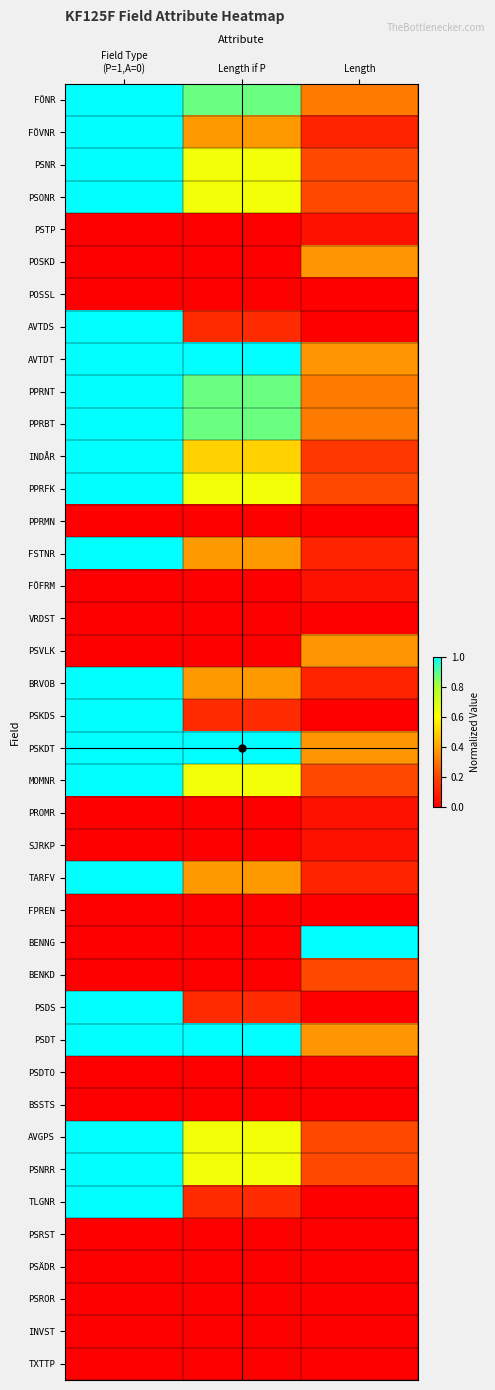

Reading left to right, extract all data points from this chart.

FÖNR: Field Type
(P=1,A=0)=1.0	Length if P=0.9	Length=0.3
FÖVNR: Field Type
(P=1,A=0)=1.0	Length if P=0.4	Length=0.1
PSNR: Field Type
(P=1,A=0)=1.0	Length if P=0.6	Length=0.2
PSONR: Field Type
(P=1,A=0)=1.0	Length if P=0.6	Length=0.2
PSTP: Field Type
(P=1,A=0)=0.0	Length if P=0.0	Length=0.1
POSKD: Field Type
(P=1,A=0)=0.0	Length if P=0.0	Length=0.4
POSSL: Field Type
(P=1,A=0)=0.0	Length if P=0.0	Length=0.0
AVTDS: Field Type
(P=1,A=0)=1.0	Length if P=0.1	Length=0.0
AVTDT: Field Type
(P=1,A=0)=1.0	Length if P=1.0	Length=0.4
PPRNT: Field Type
(P=1,A=0)=1.0	Length if P=0.9	Length=0.3
PPRBT: Field Type
(P=1,A=0)=1.0	Length if P=0.9	Length=0.3
INDÅR: Field Type
(P=1,A=0)=1.0	Length if P=0.5	Length=0.2
PPRFK: Field Type
(P=1,A=0)=1.0	Length if P=0.6	Length=0.2
PPRMN: Field Type
(P=1,A=0)=0.0	Length if P=0.0	Length=0.0
FSTNR: Field Type
(P=1,A=0)=1.0	Length if P=0.4	Length=0.1
FÖFRM: Field Type
(P=1,A=0)=0.0	Length if P=0.0	Length=0.1
VRDST: Field Type
(P=1,A=0)=0.0	Length if P=0.0	Length=0.0
PSVLK: Field Type
(P=1,A=0)=0.0	Length if P=0.0	Length=0.4
BRVOB: Field Type
(P=1,A=0)=1.0	Length if P=0.4	Length=0.1
PSKDS: Field Type
(P=1,A=0)=1.0	Length if P=0.1	Length=0.0
PSKDT: Field Type
(P=1,A=0)=1.0	Length if P=1.0	Length=0.4
MOMNR: Field Type
(P=1,A=0)=1.0	Length if P=0.6	Length=0.2
PROMR: Field Type
(P=1,A=0)=0.0	Length if P=0.0	Length=0.1
SJRKP: Field Type
(P=1,A=0)=0.0	Length if P=0.0	Length=0.1
TARFV: Field Type
(P=1,A=0)=1.0	Length if P=0.4	Length=0.1
FPREN: Field Type
(P=1,A=0)=0.0	Length if P=0.0	Length=0.0
BENNG: Field Type
(P=1,A=0)=0.0	Length if P=0.0	Length=1.0
BENKD: Field Type
(P=1,A=0)=0.0	Length if P=0.0	Length=0.2
PSDS: Field Type
(P=1,A=0)=1.0	Length if P=0.1	Length=0.0
PSDT: Field Type
(P=1,A=0)=1.0	Length if P=1.0	Length=0.4
PSDTO: Field Type
(P=1,A=0)=0.0	Length if P=0.0	Length=0.0
BSSTS: Field Type
(P=1,A=0)=0.0	Length if P=0.0	Length=0.0
AVGPS: Field Type
(P=1,A=0)=1.0	Length if P=0.6	Length=0.2
PSNRR: Field Type
(P=1,A=0)=1.0	Length if P=0.6	Length=0.2
TLGNR: Field Type
(P=1,A=0)=1.0	Length if P=0.1	Length=0.0
PSRST: Field Type
(P=1,A=0)=0.0	Length if P=0.0	Length=0.0
PSÄDR: Field Type
(P=1,A=0)=0.0	Length if P=0.0	Length=0.0
PSROR: Field Type
(P=1,A=0)=0.0	Length if P=0.0	Length=0.0
INVST: Field Type
(P=1,A=0)=0.0	Length if P=0.0	Length=0.0
TXTTP: Field Type
(P=1,A=0)=0.0	Length if P=0.0	Length=0.0